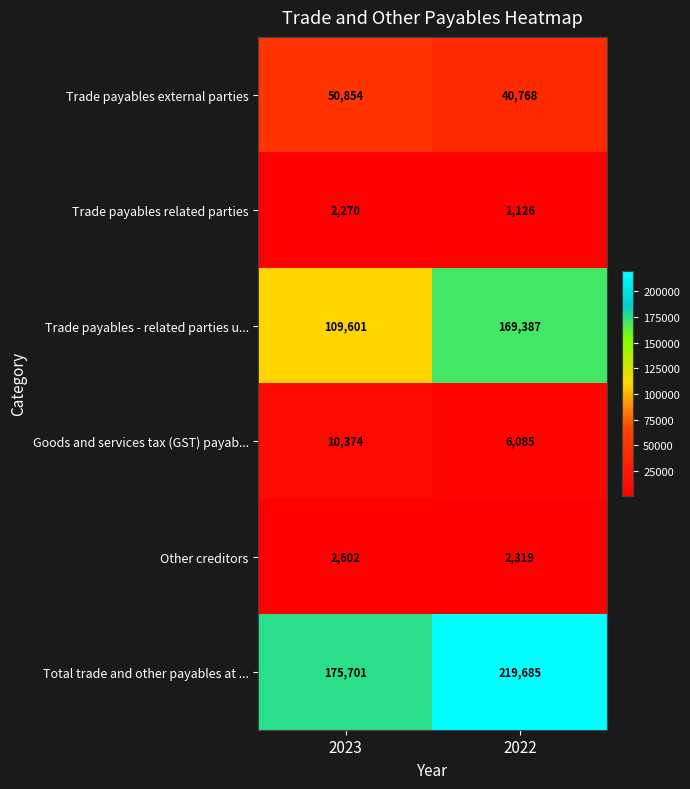

At how many categories does at least one series exceed 190445?

1